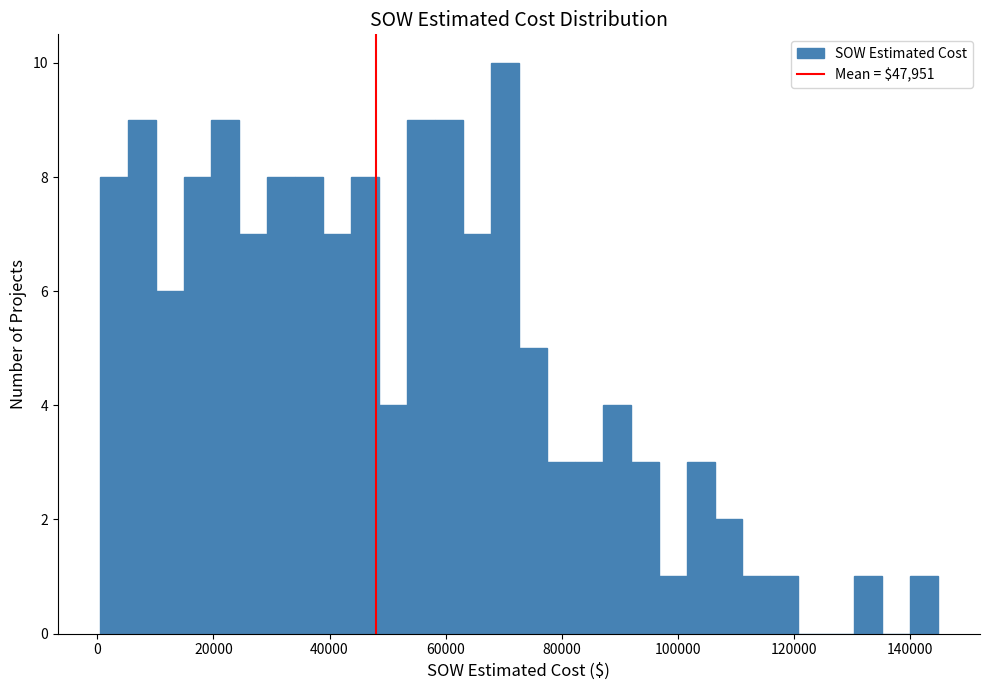

Read against the x-axis, roughly where is the centre of the tallest bar?

70000